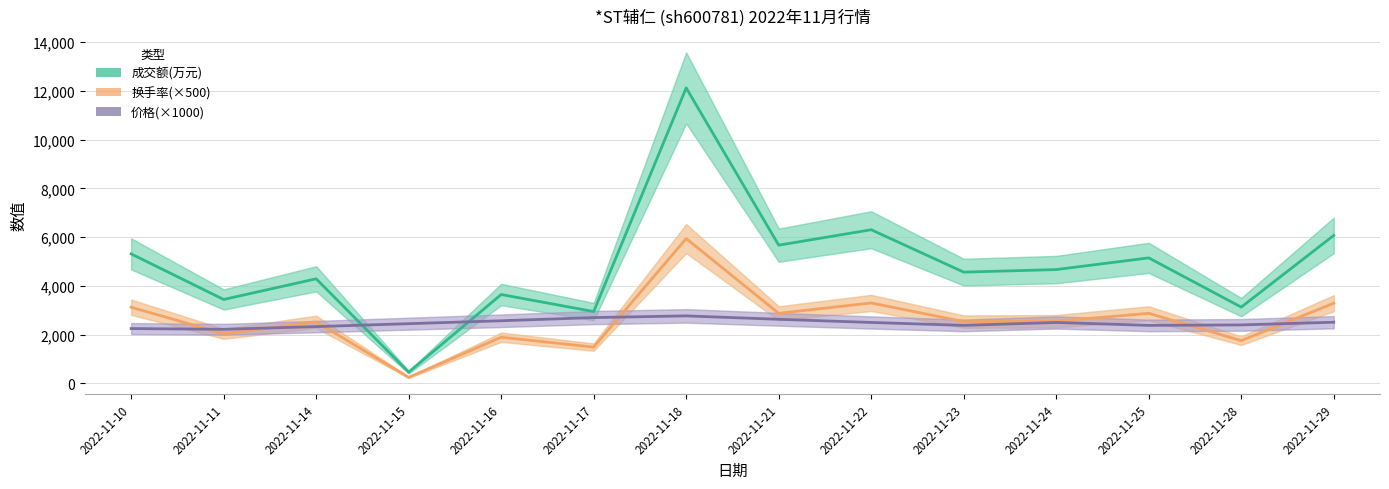

What is the value of the 价格(×1000) point at the 9th from the left?

2500.0